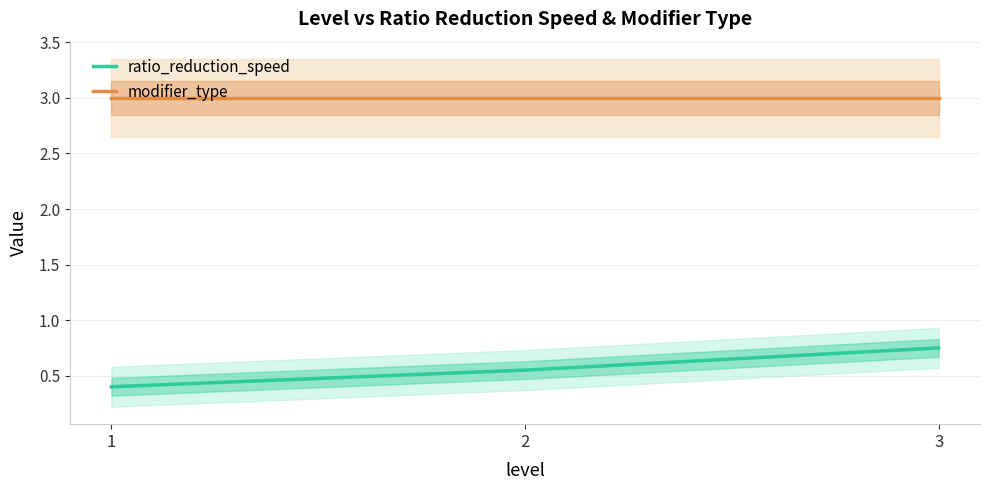

What is the difference between the highest and lowest values at 3?

2.2